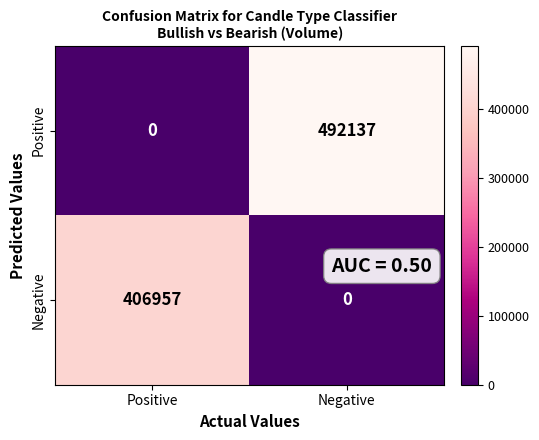

Rank the series by their average value, from highest to lowest.

Positive, Negative